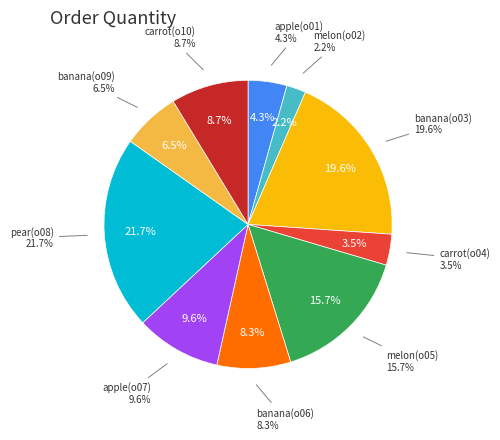

To the nearest percent, what is the combined percentage of banana(o06) and apple(o01)?

13%